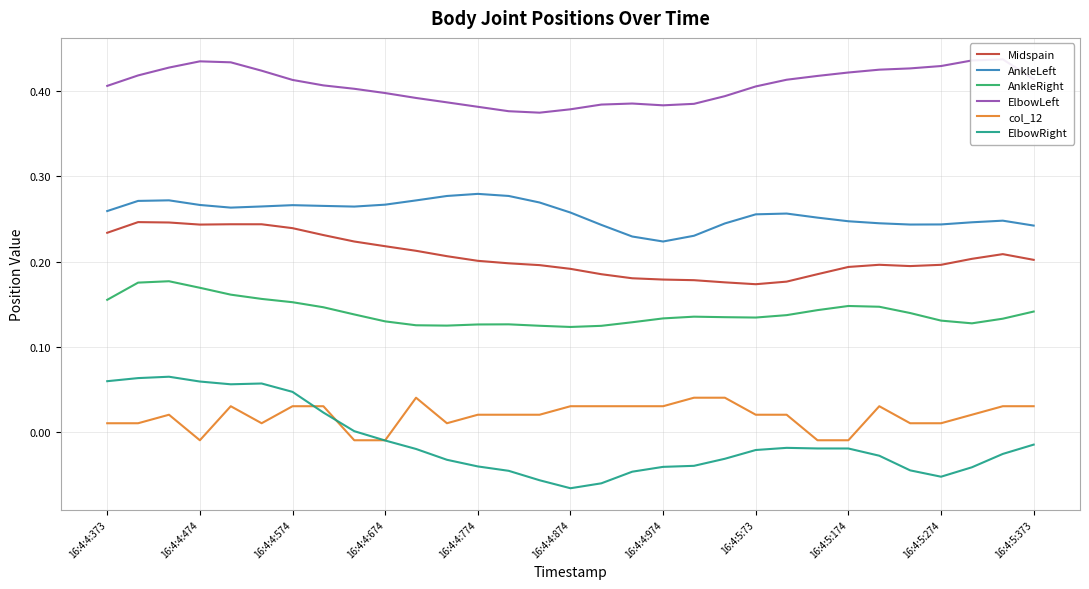

True or false: ElbowRight has more than 2 points higher than both neighbors.

True